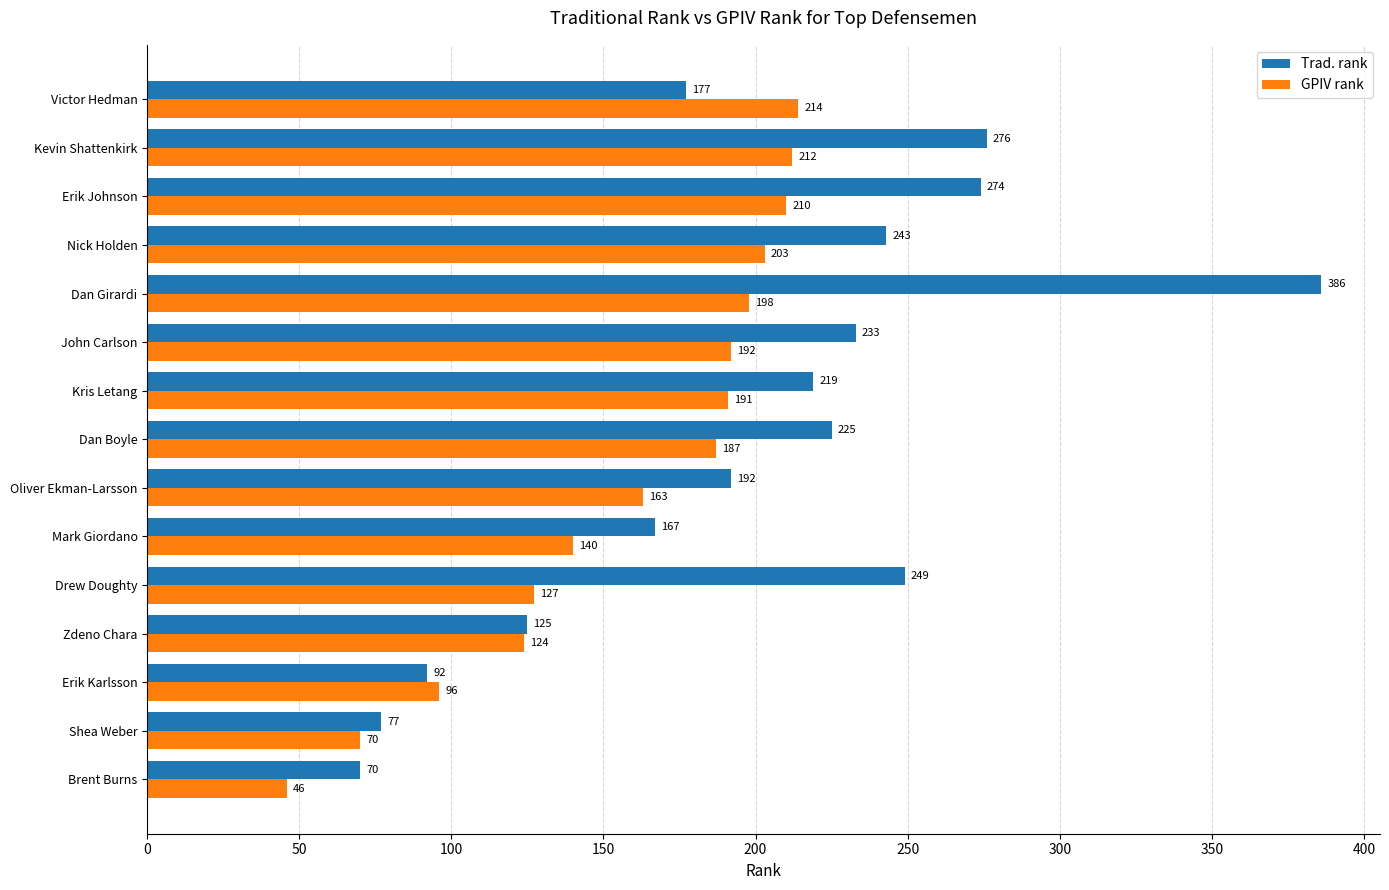

What is the highest value of the GPIV rank series?

214